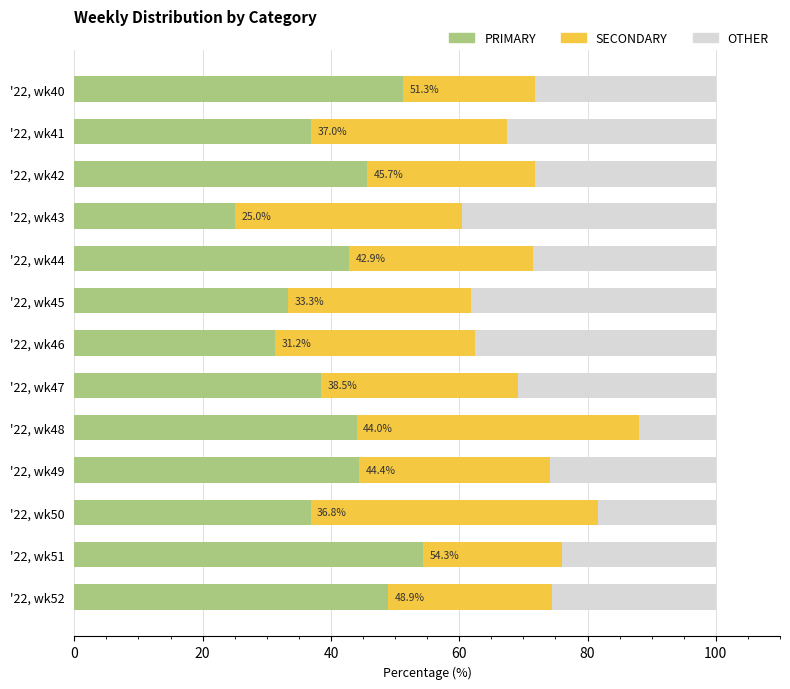

What are all the series names shown in the legend?

PRIMARY, SECONDARY, OTHER